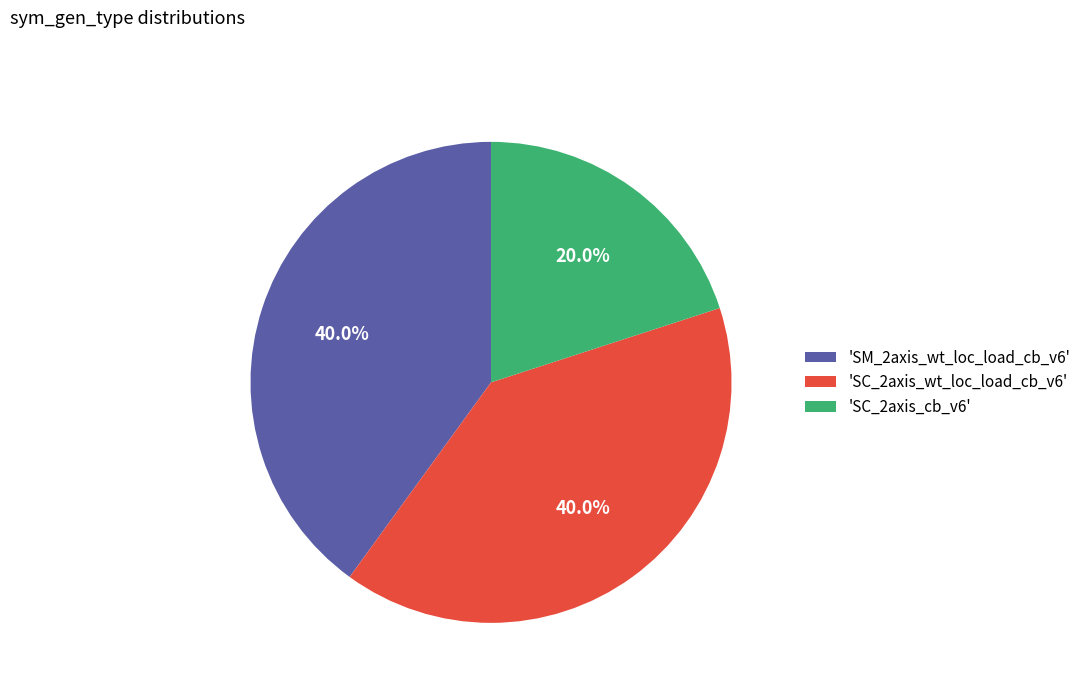

Does any single category account for the majority?

No